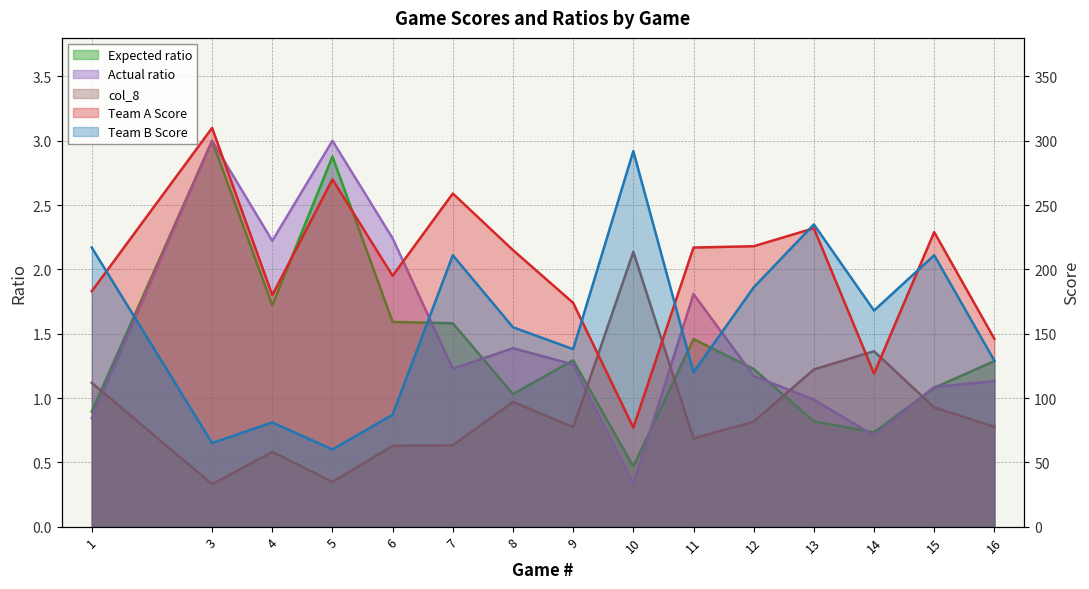

The value of Team A Score at 6 is 69.9. True or false?

False